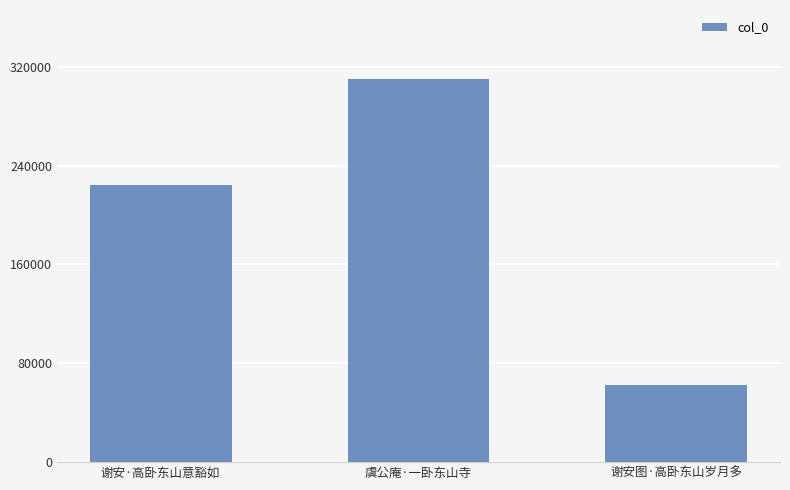

What is the sum of the values at 虞公庵·一卧东山寺 and 谢安图·高卧东山岁月多?

372371